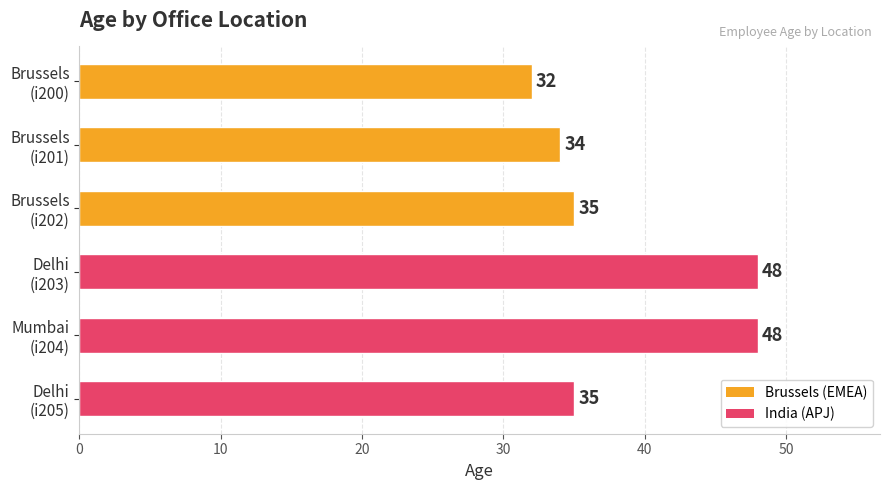

How many bars are there in total?

6